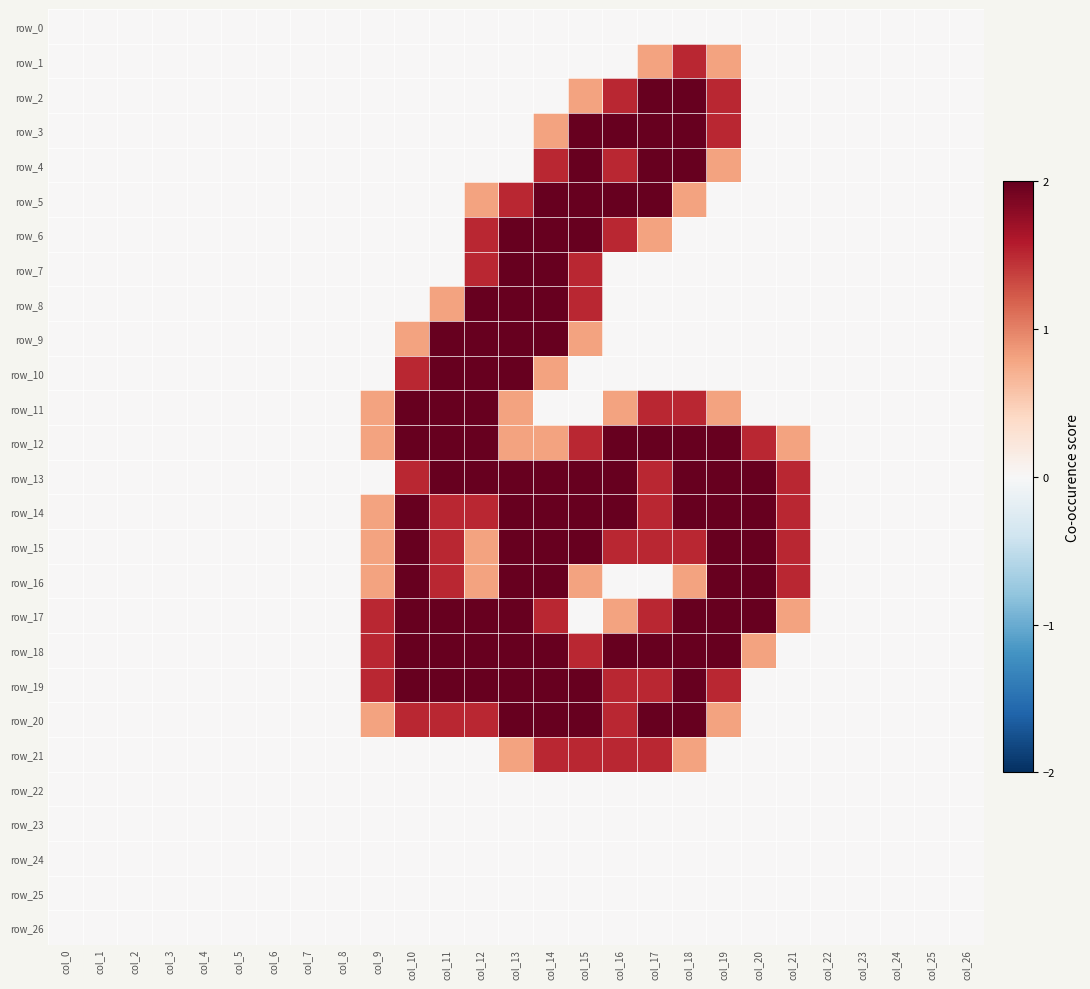

How many values in the row_1 series exceed 0?

3